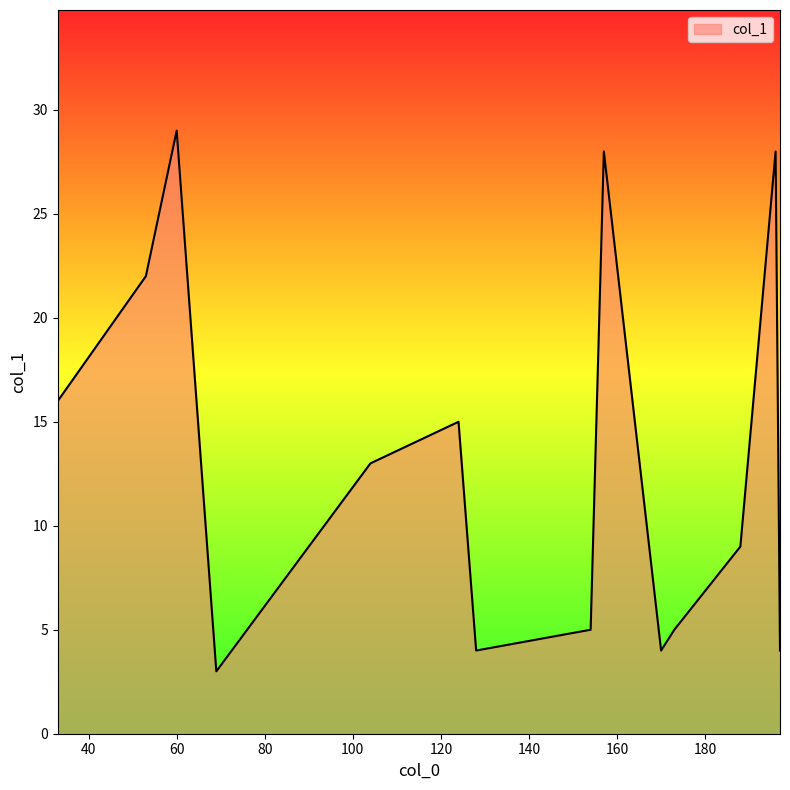

What is the difference between the maximum and minimum values?

26